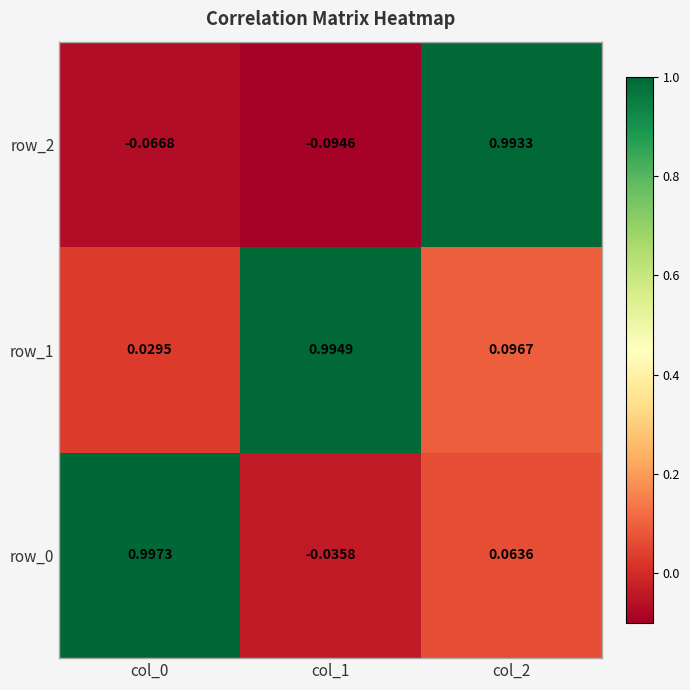

Reading right to left, what are all the values shown in this chart?

row_0: col_2=0.1	col_1=-0.0	col_0=1.0
row_1: col_2=0.1	col_1=1.0	col_0=0.0
row_2: col_2=1.0	col_1=-0.1	col_0=-0.1